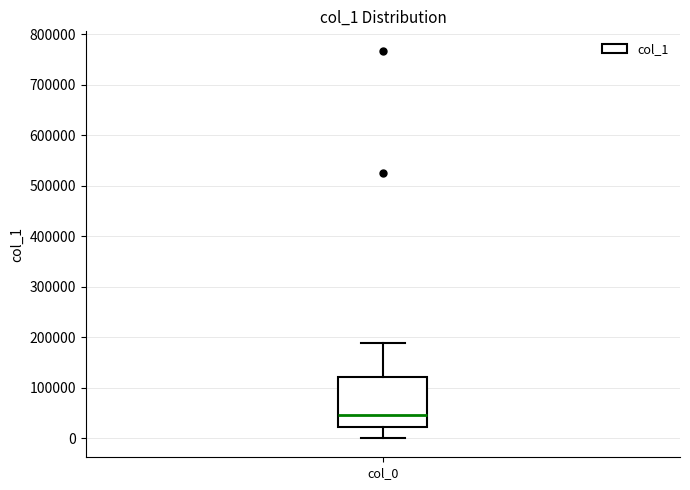

Transcribe this box plot: give where the median line is, the range the box spans, and where the two whiskers end, as read against the y-axis. The values are not printed on the chart, so give them approximately, as read against the axis.

median 40000, box 20000 to 120000, whiskers 0 to 190000